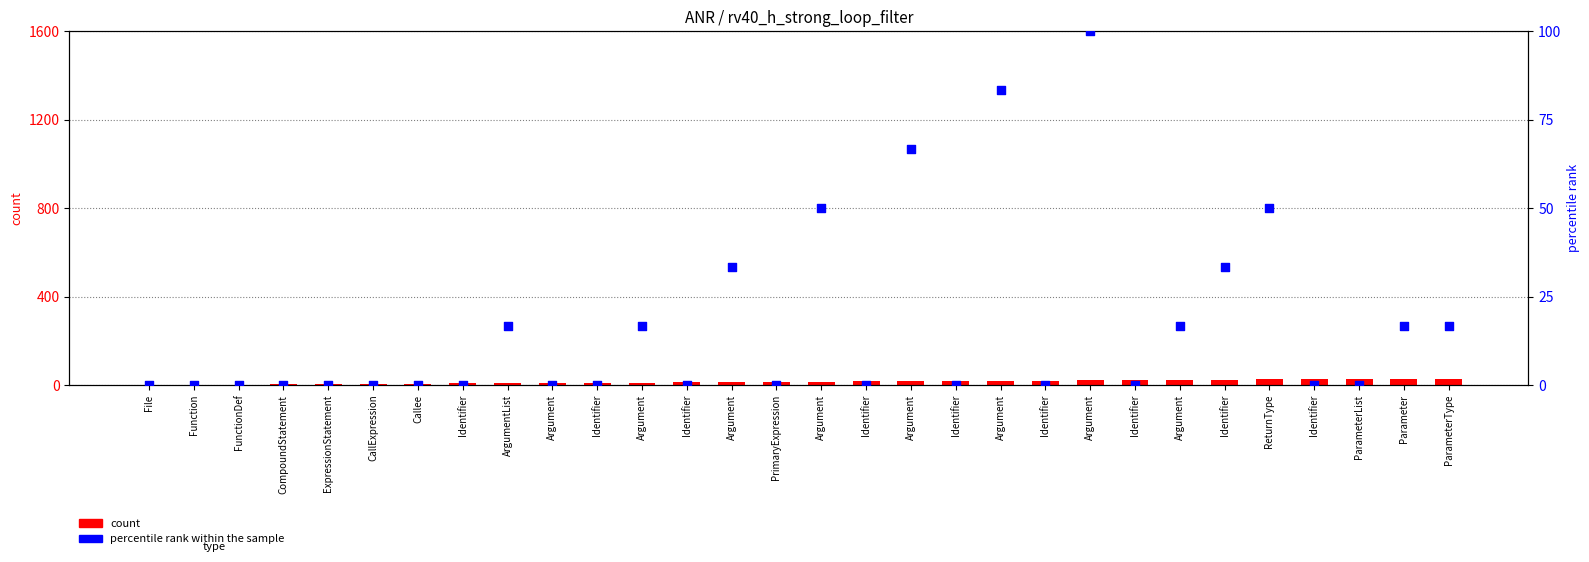

Which series has the largest Y range (max minus min)?

percentile rank within the sample